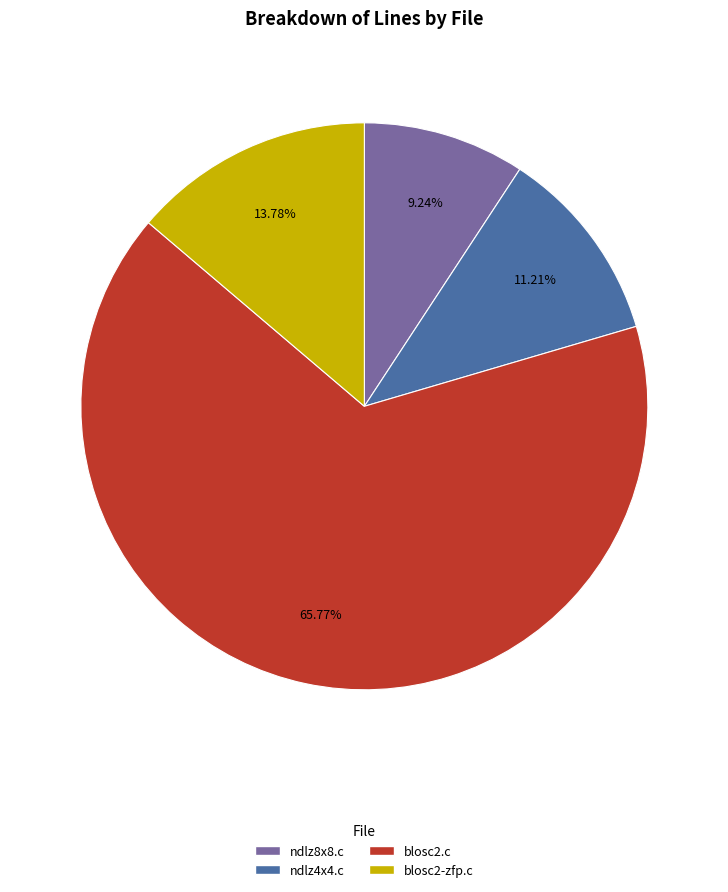

To the nearest percent, what percentage of the pie is ndlz4x4.c?

11%